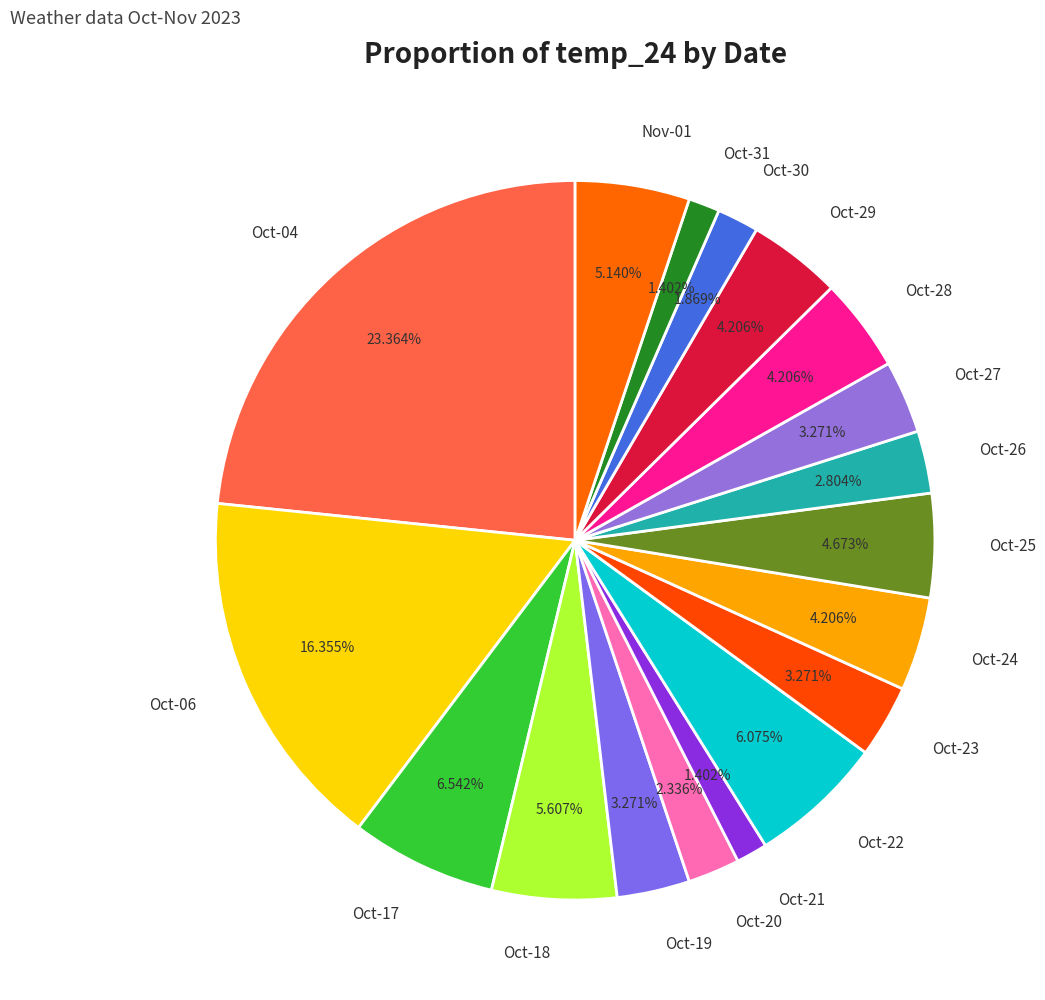

What is the largest slice in the pie chart?

Oct-04